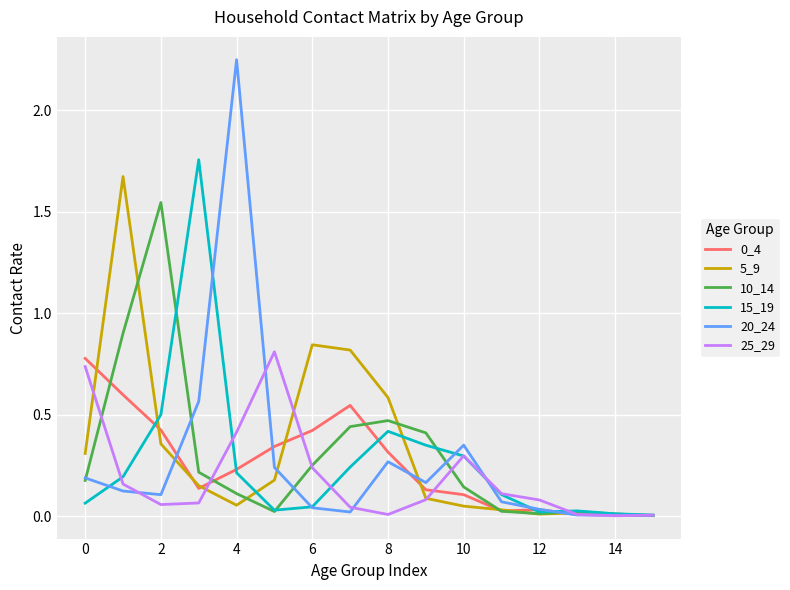

Does the chart display data point markers on the line(s)?

No